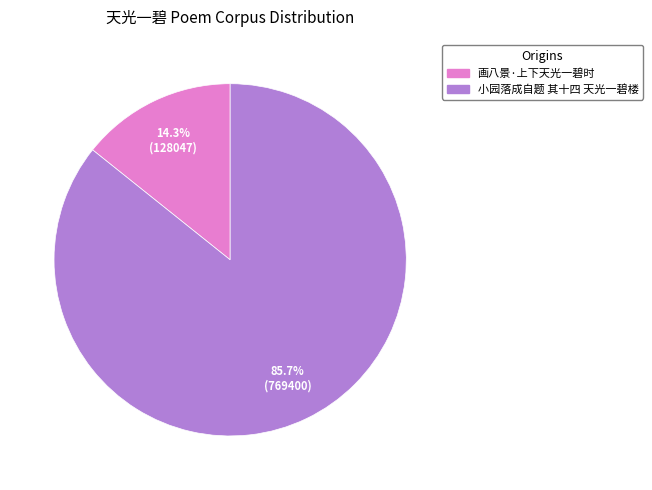

Do 画八景·上下天光一碧时 and 小园落成自题 其十四 天光一碧楼 together represent more than half of the pie?

Yes